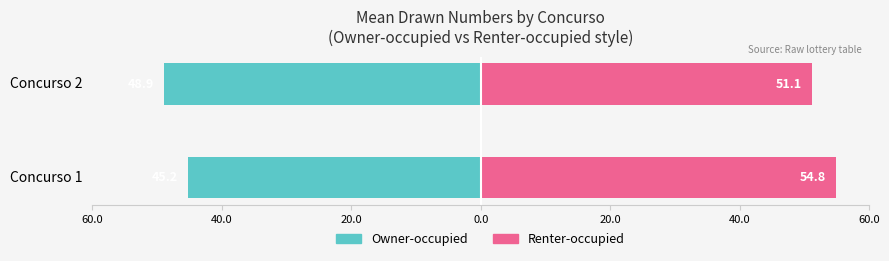

Which series changed the most between Concurso 1 and Concurso 2?

Owner-occupied